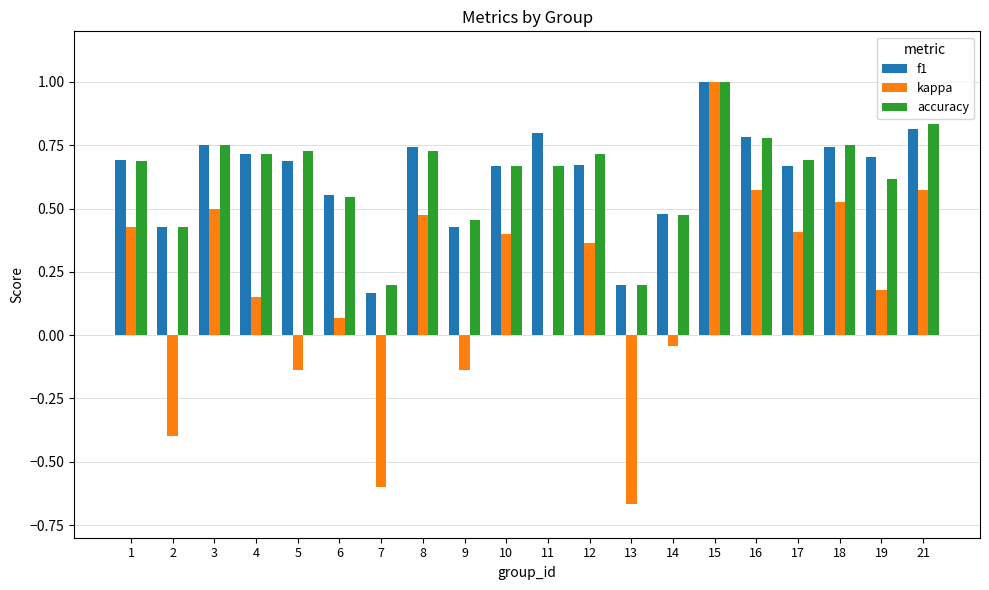

Which category has the highest value in the kappa series?

15